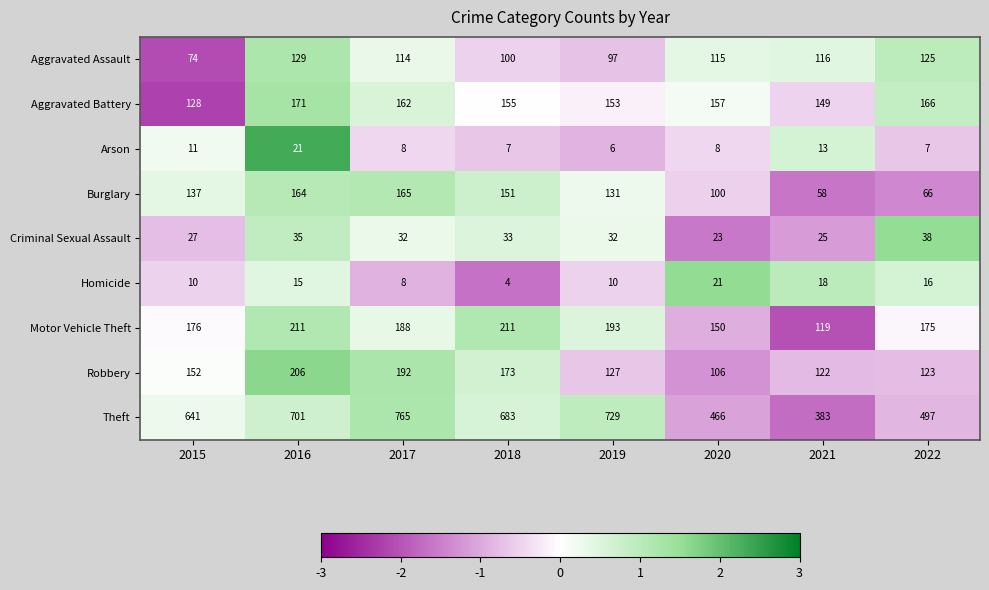

How many data points in Arson are less than 8?

3